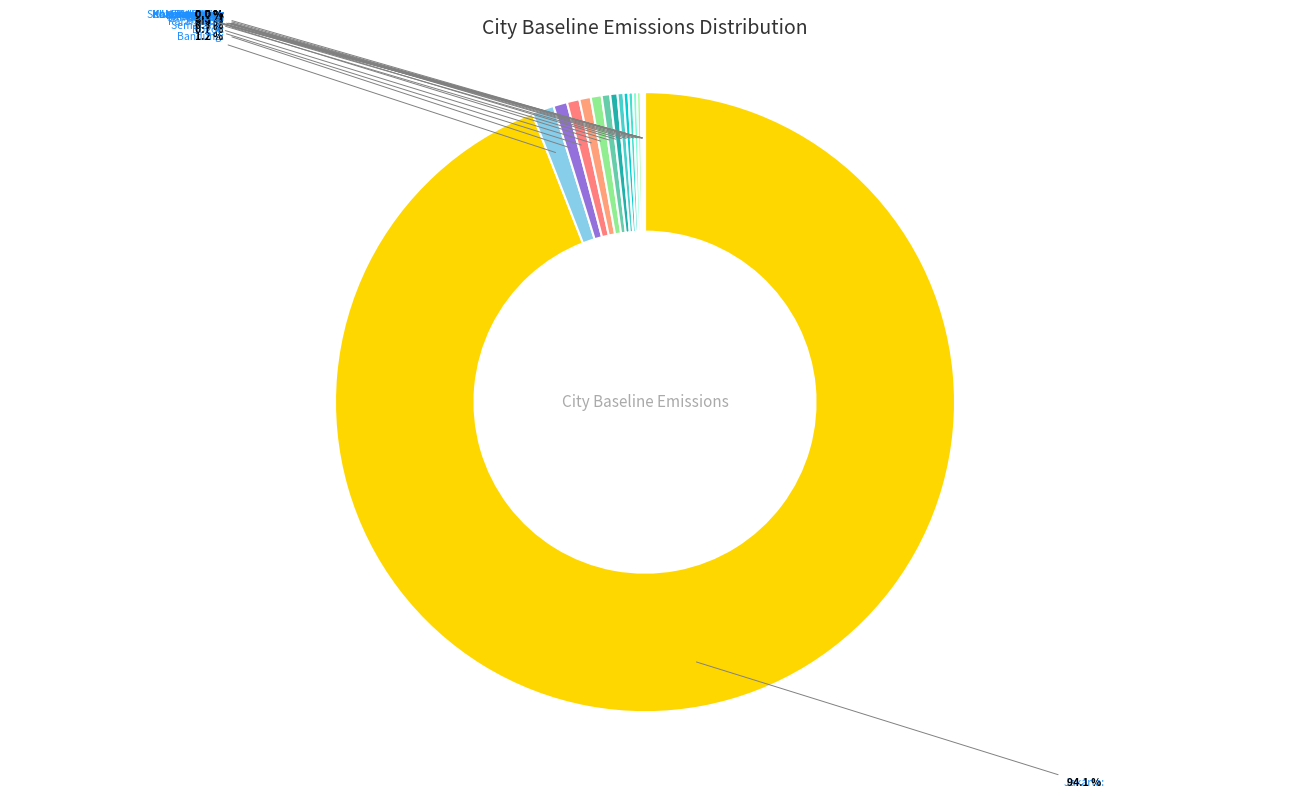

Which category has the biggest portion of the pie?

Jakarta